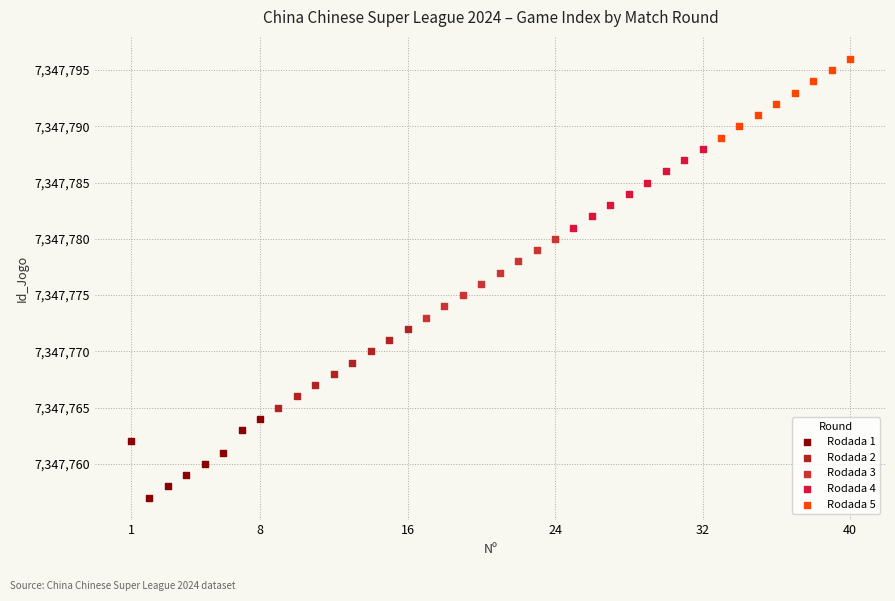

Which series contains the highest Y value?

Rodada 5